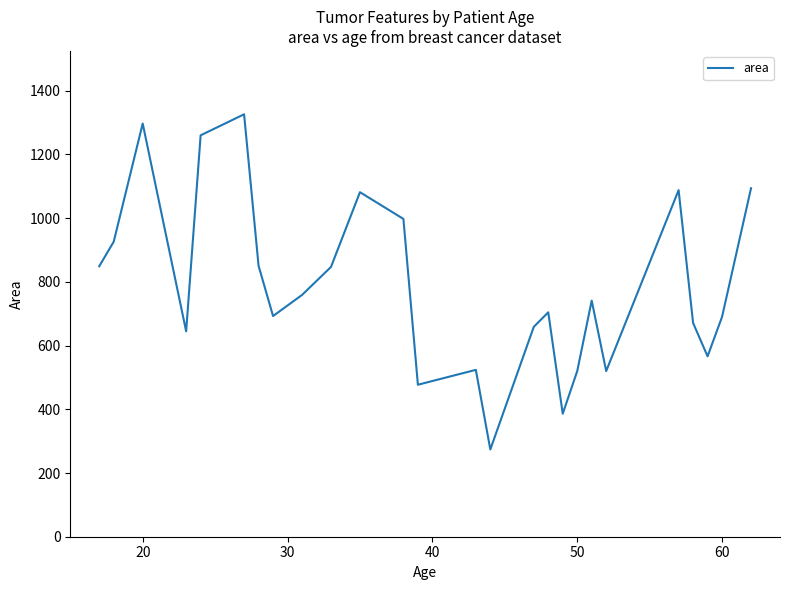

What is the maximum value shown in the chart?

1326.0